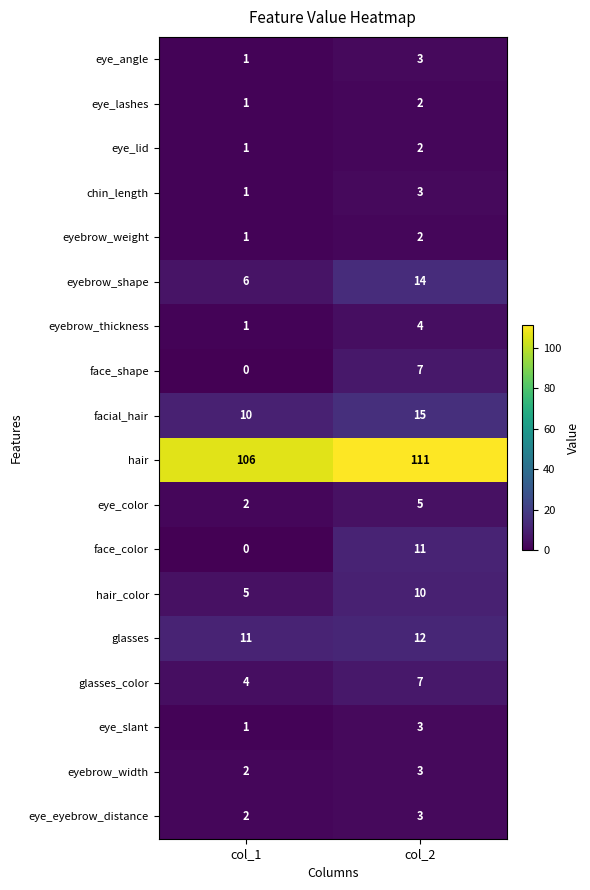

What is the sum of the eye_angle values at col_1 and col_2?

4